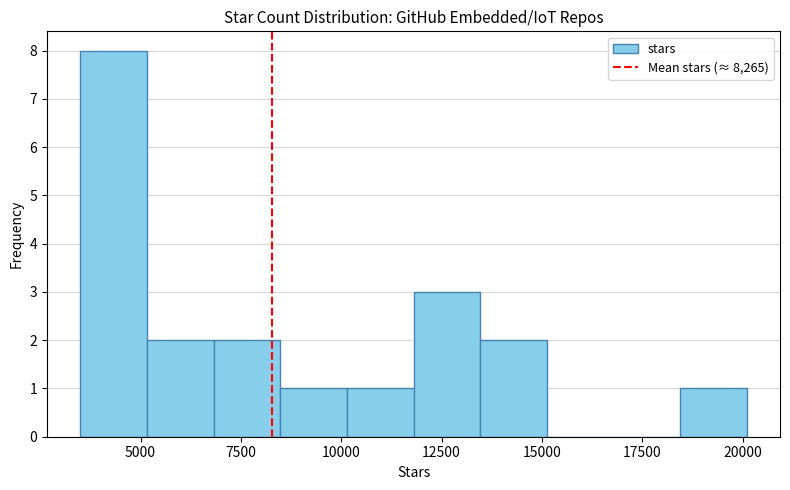

Read against the x-axis, roughly where is the centre of the tallest bar?

4500